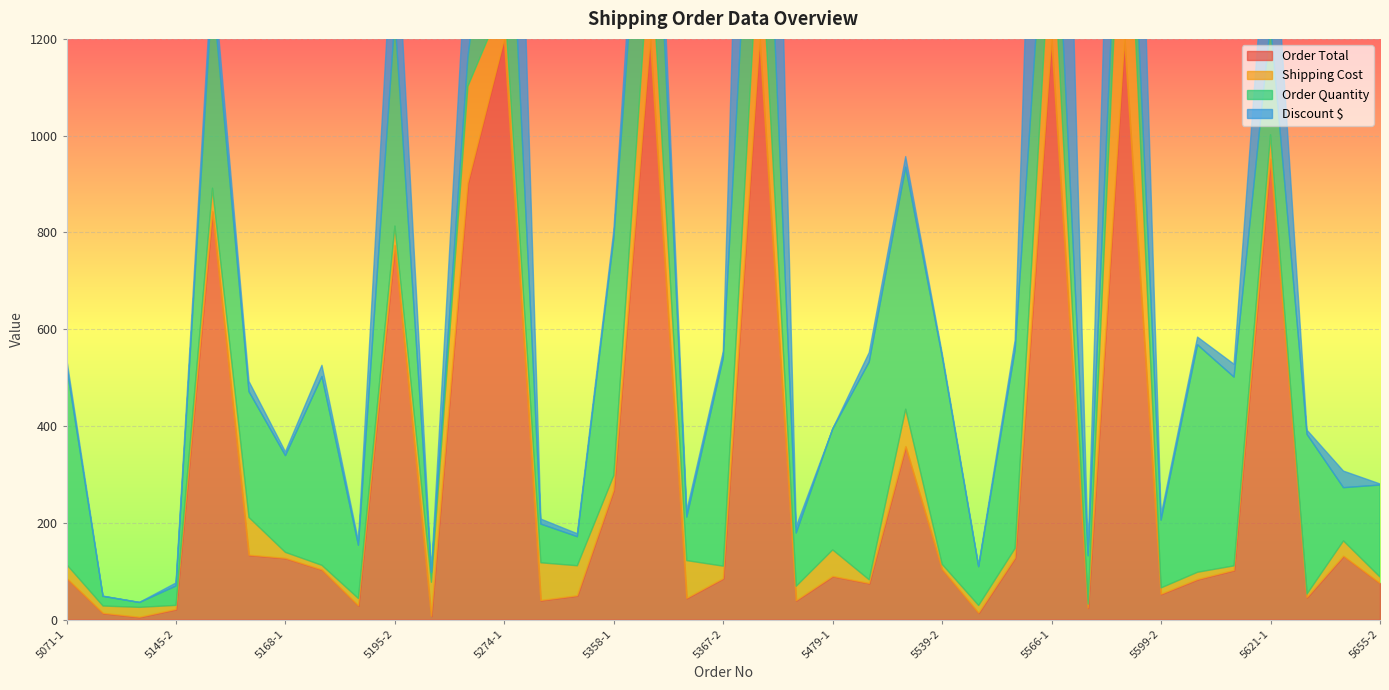

Between 5268-2 and 5367-2, which series saw the biggest shift?

Order Total